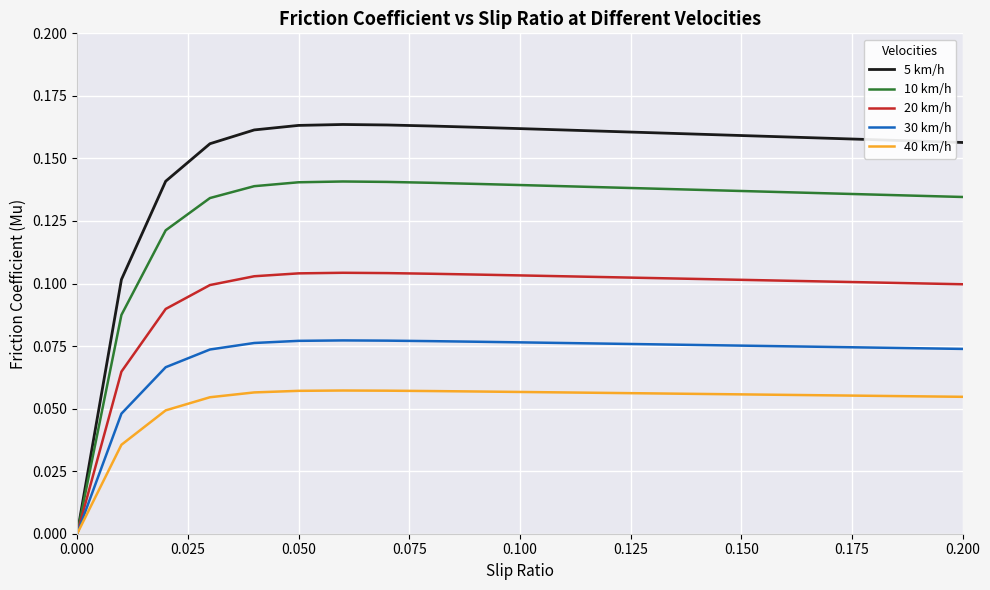

List the series in order of their overall mean, lowest first.

40 km/h, 30 km/h, 20 km/h, 10 km/h, 5 km/h